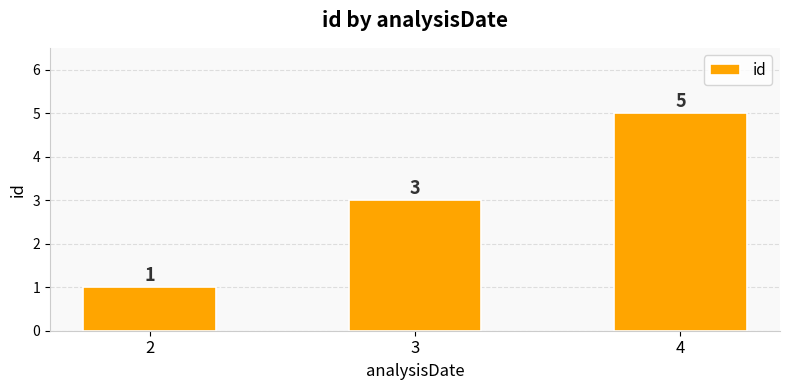

Read the value at 2.

1